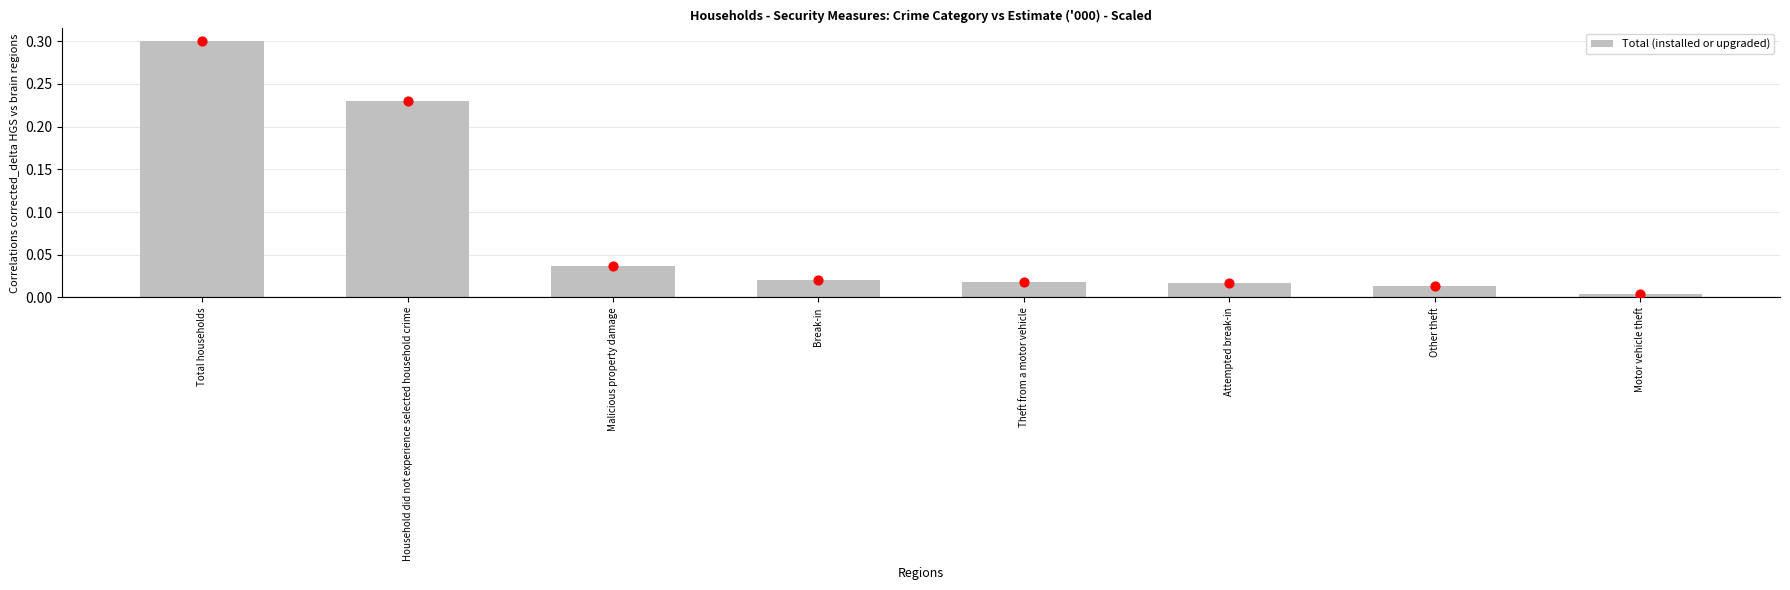

Between Attempted break-in and Motor vehicle theft, which is larger?

Attempted break-in